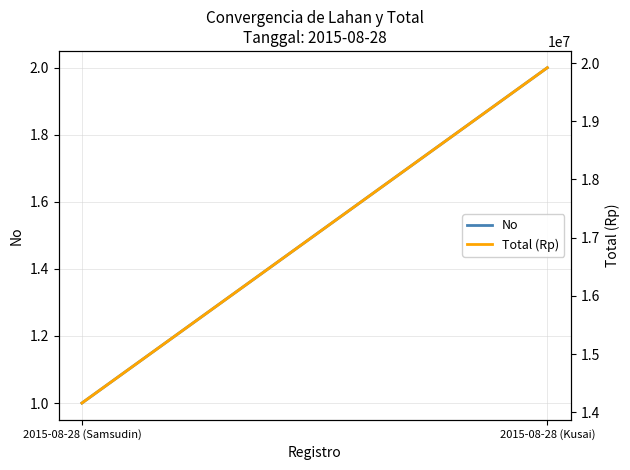

List the series in order of their overall mean, highest first.

Total (Rp), No